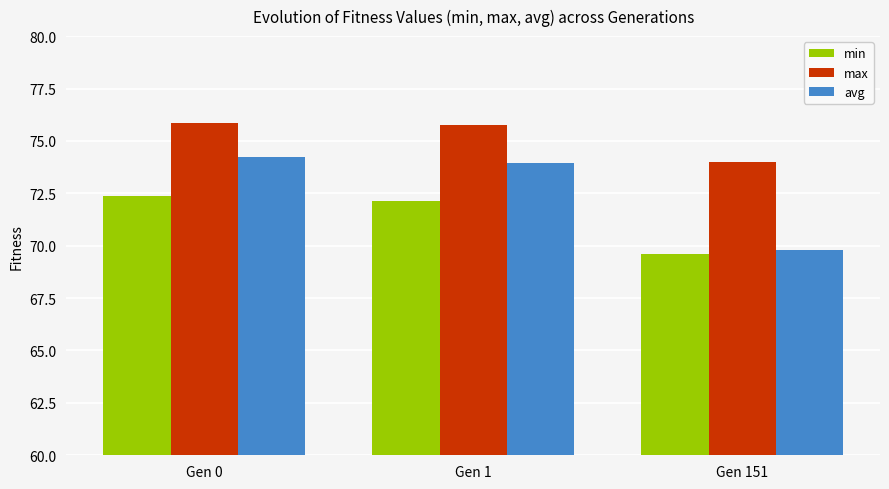

The value of max at Gen 151 is 74.0. True or false?

True